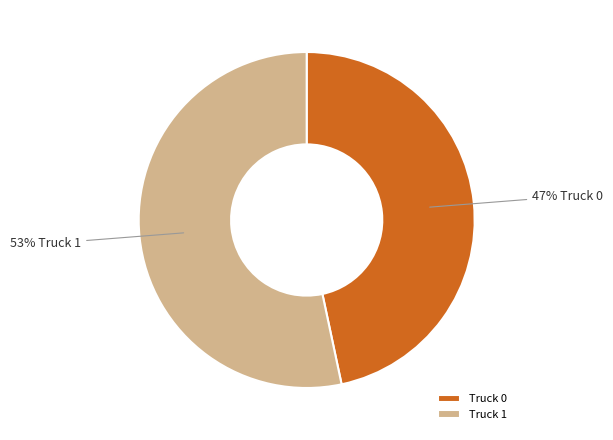

Is Truck 0 the majority of the pie?

No